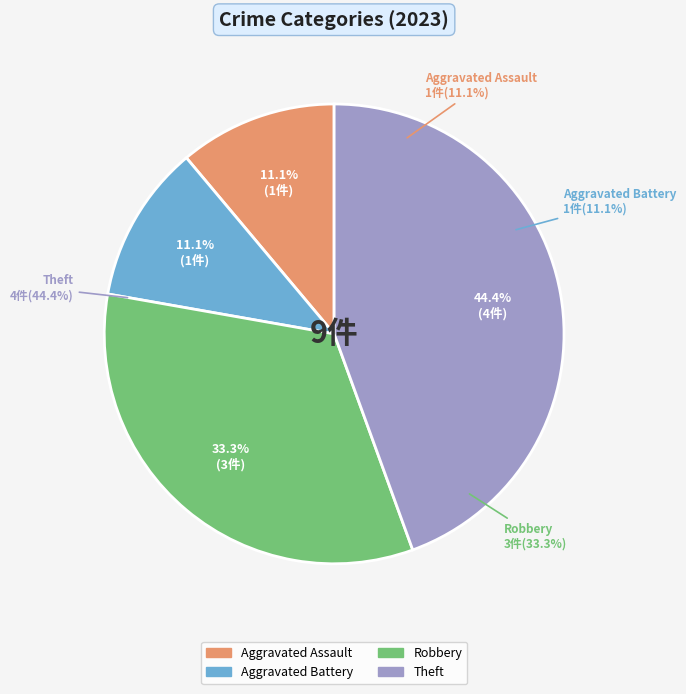

To the nearest percent, what percentage of the pie is Robbery?

33%